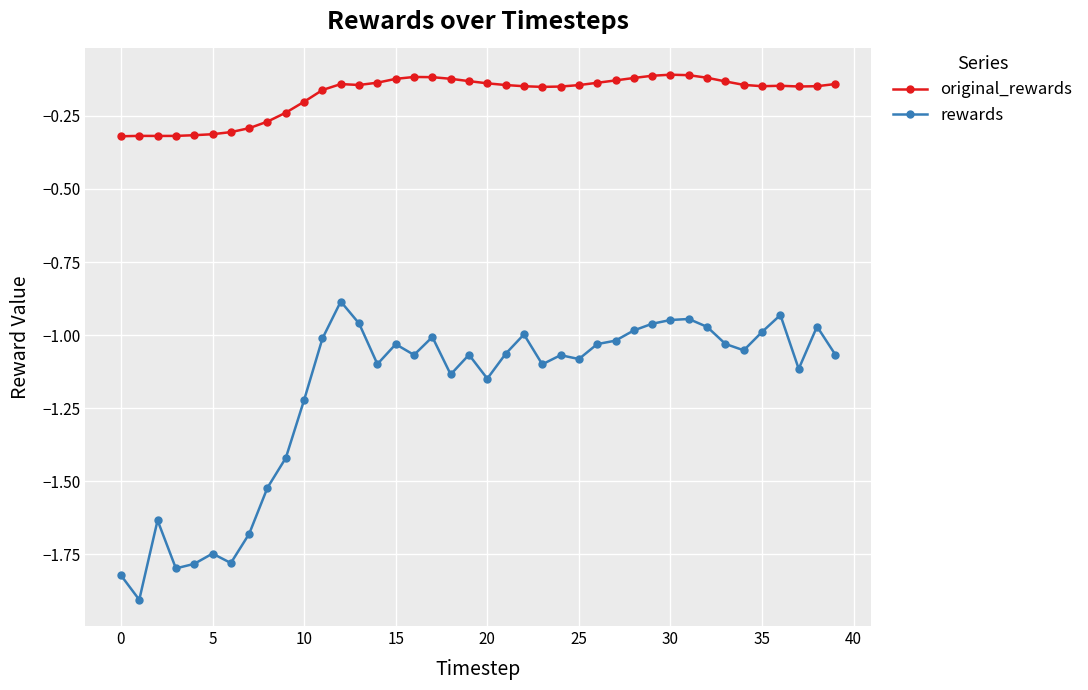

True or false: original_rewards has more than 0 interior local peaks.

True